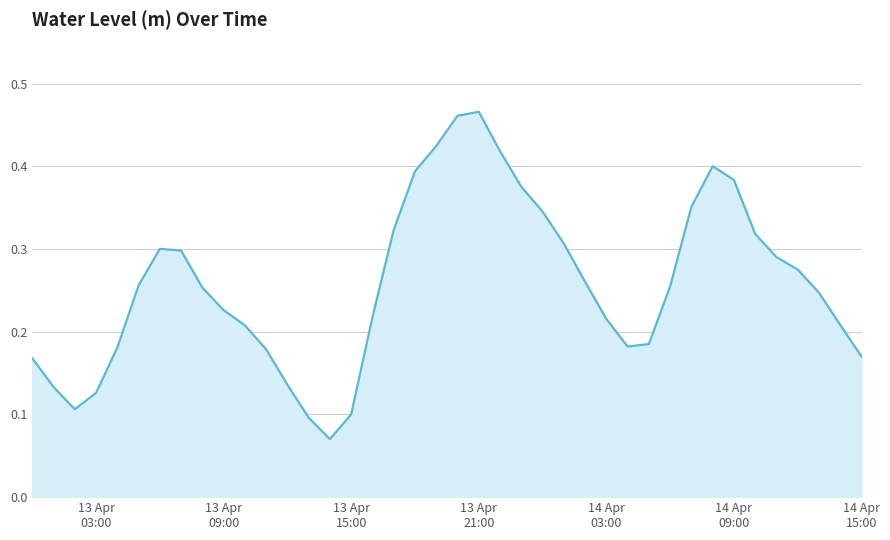

How many lines are shown in the chart?

1